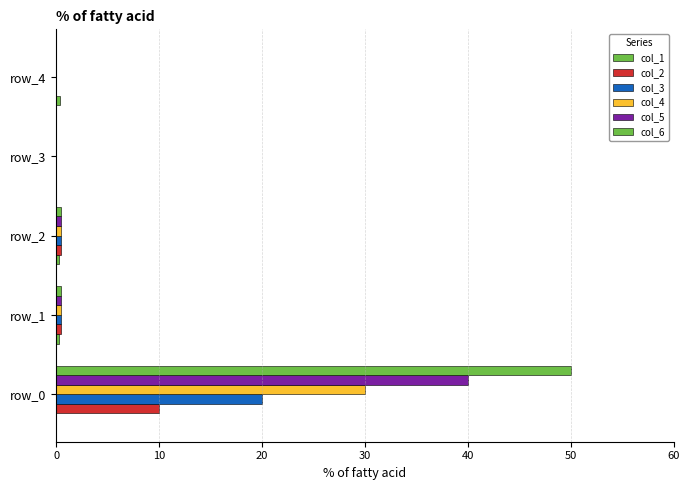

How many distinct data groups are displayed?

6